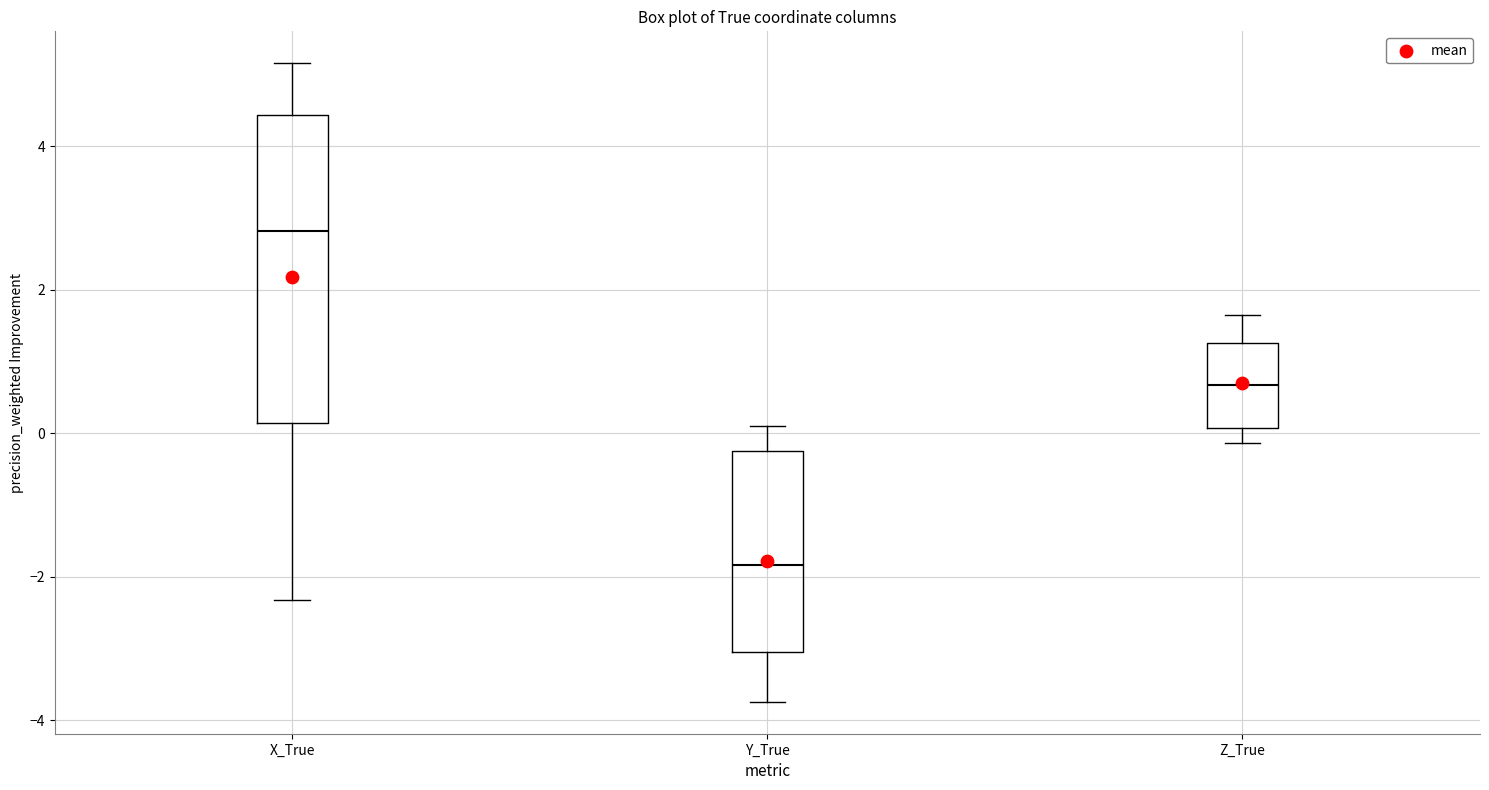

Which box is the tallest, from its lower edge to its upper edge?

X_True